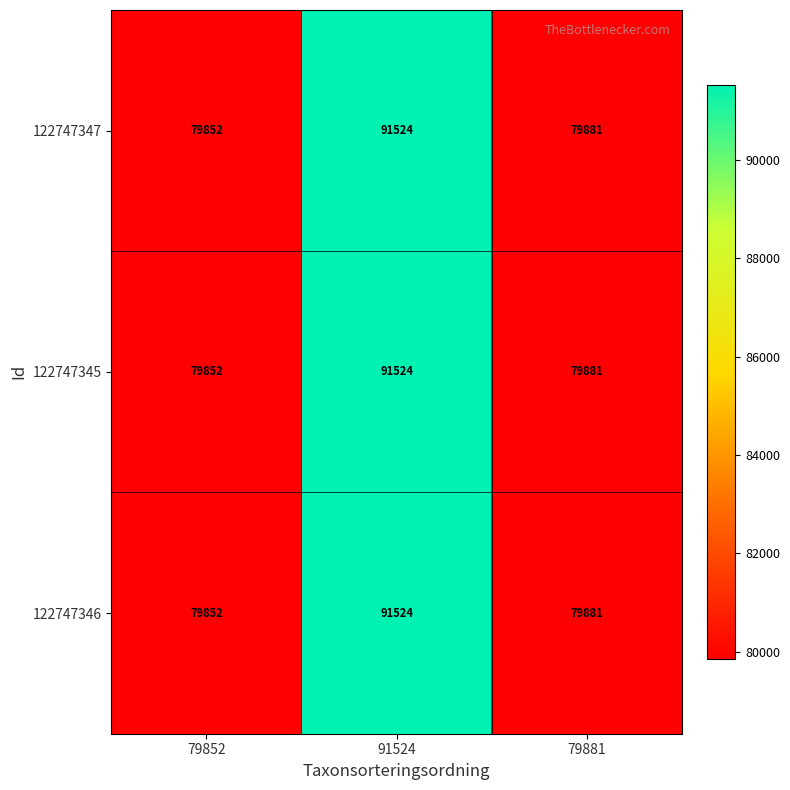

Reading left to right, transcribe all the data shown in this chart.

122747347: 79852	91524	79881
122747345: 79852	91524	79881
122747346: 79852	91524	79881